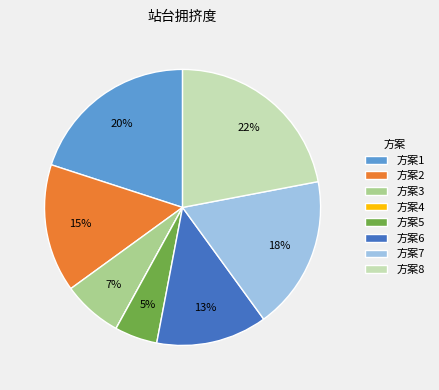

What is the largest slice in the pie chart?

方案8